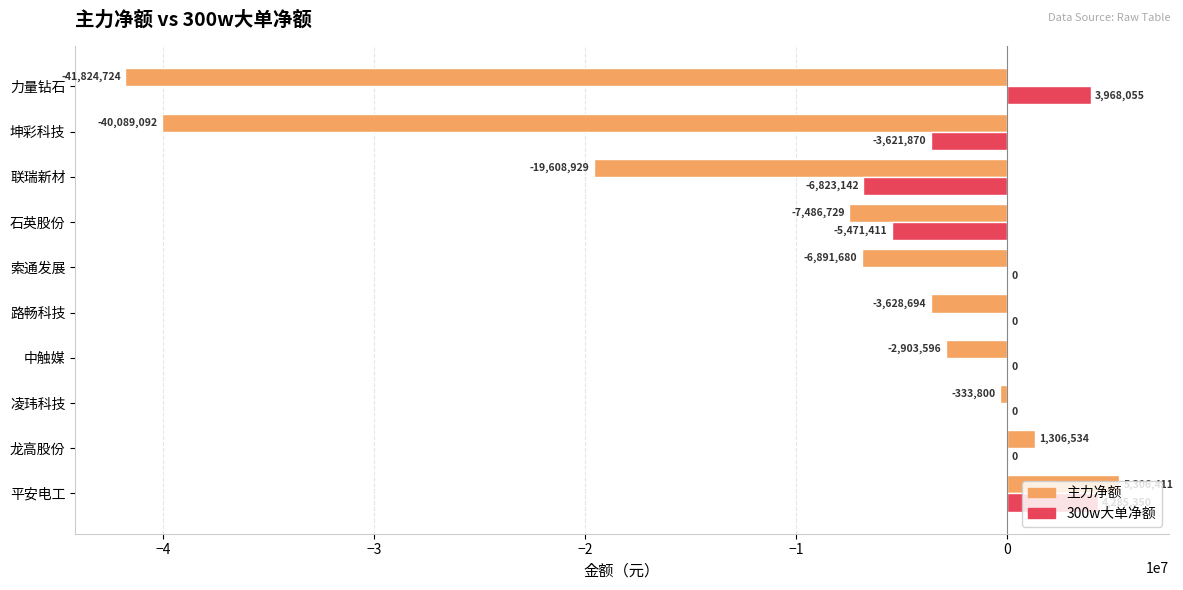

What is the highest value of the 300w大单净额 series?

4285350